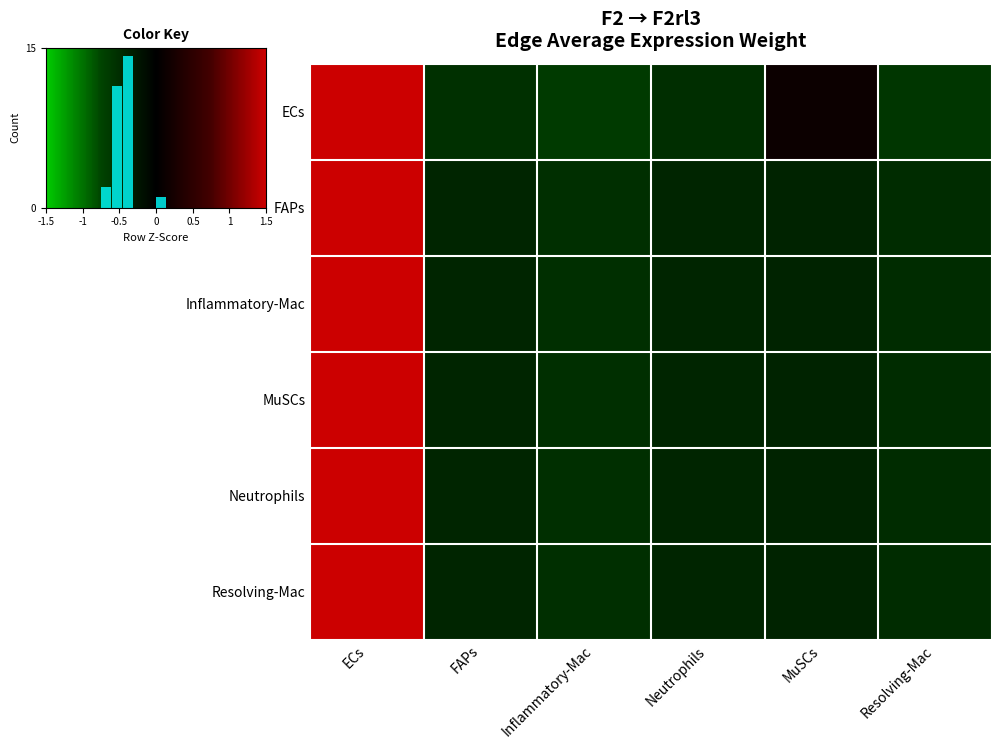

What is the difference between the second highest and second lowest values in the Neutrophils series?

0.1